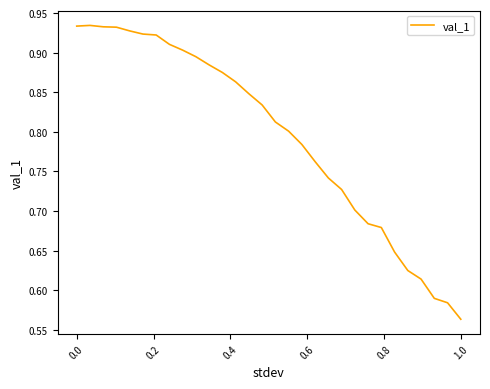

What is the difference between the maximum and minimum values?

0.4